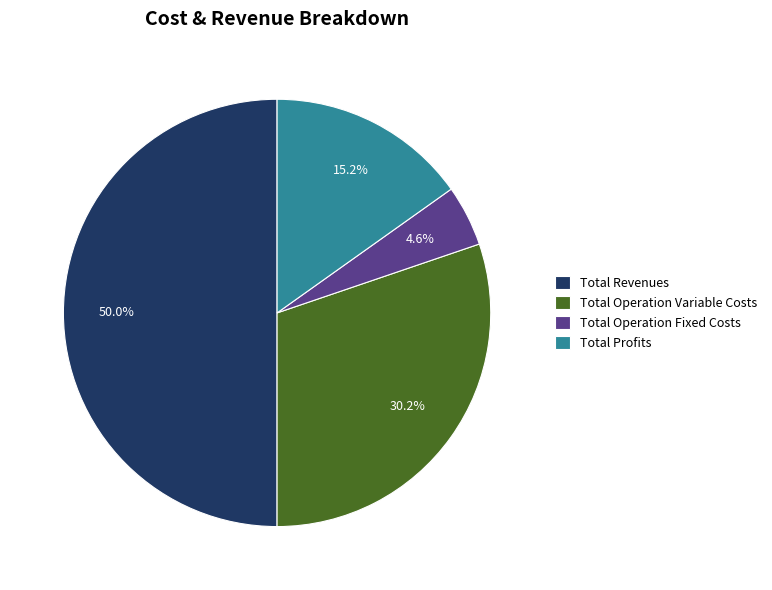

True or false: Total Profits accounts for 8% of the total.

False